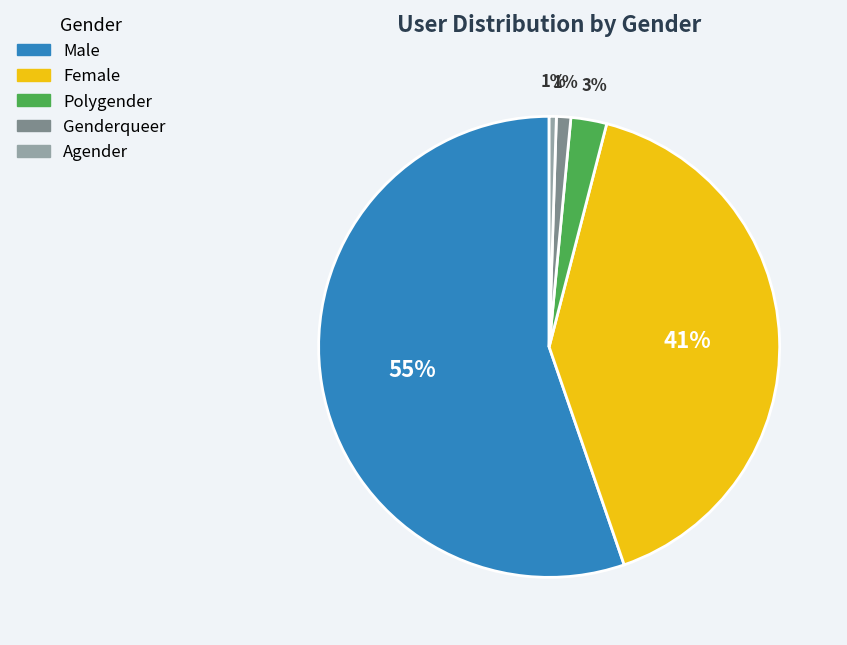

What is the largest slice in the pie chart?

Male